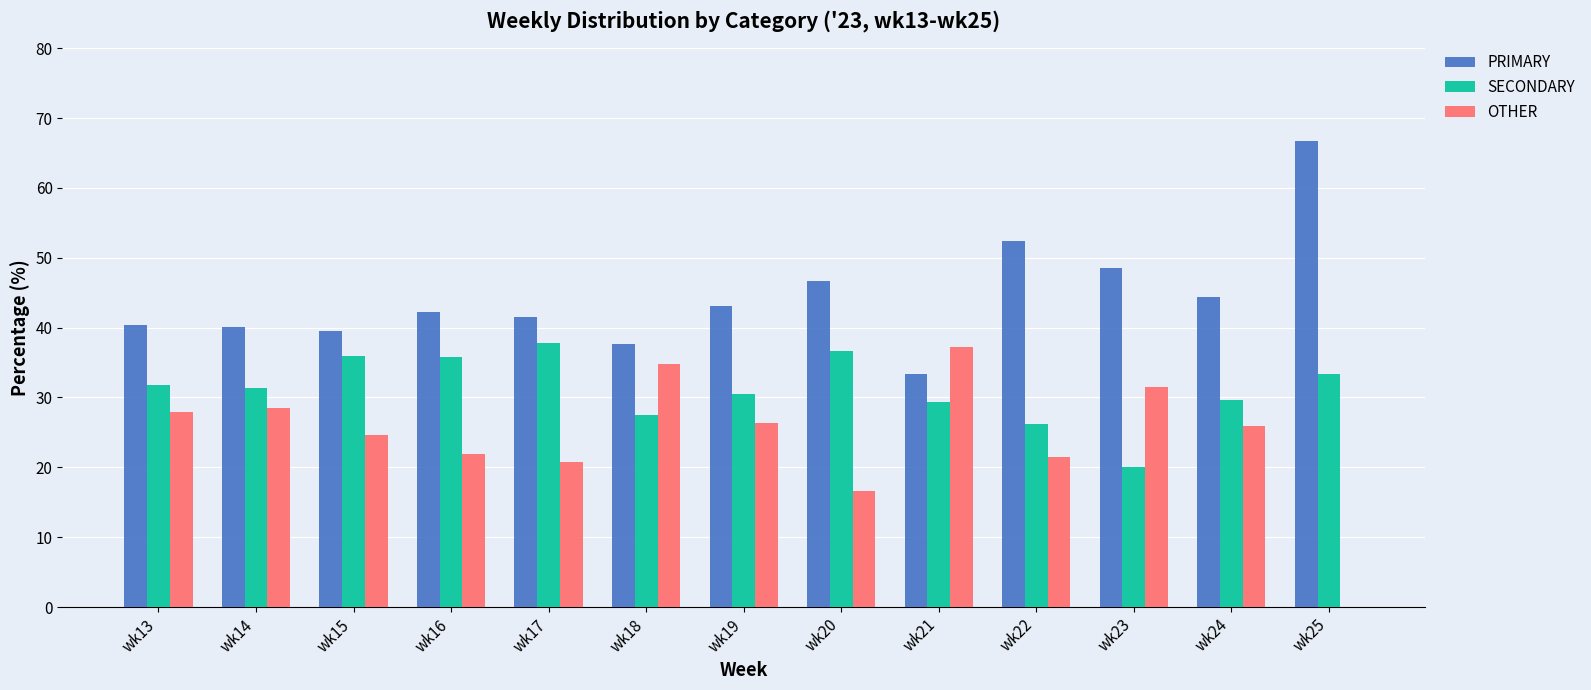

What is the total value across all series at wk20?

100.0